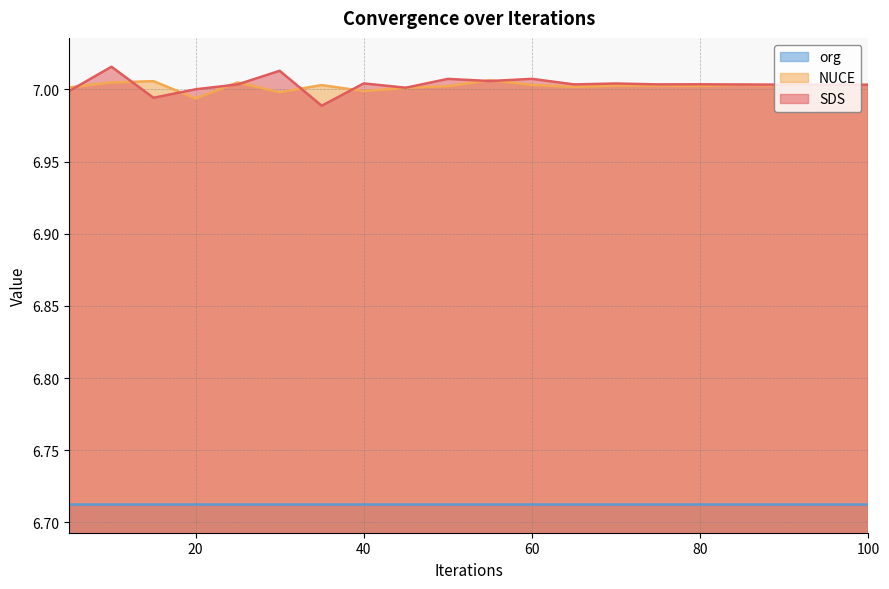

Where is the first local minimum for SDS?

15